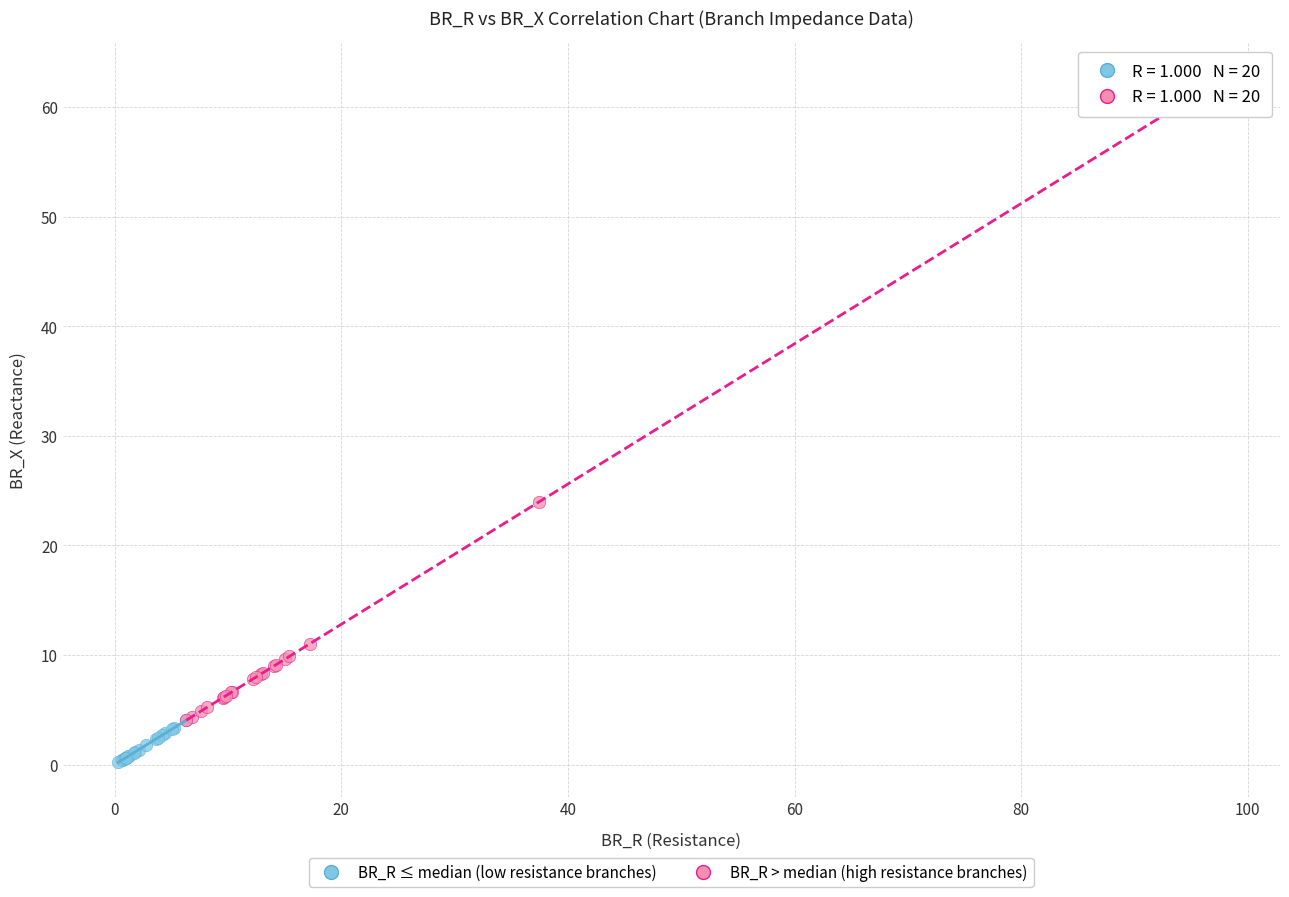

Which series contains the lowest Y value?

BR_R ≤ median (low resistance branches)